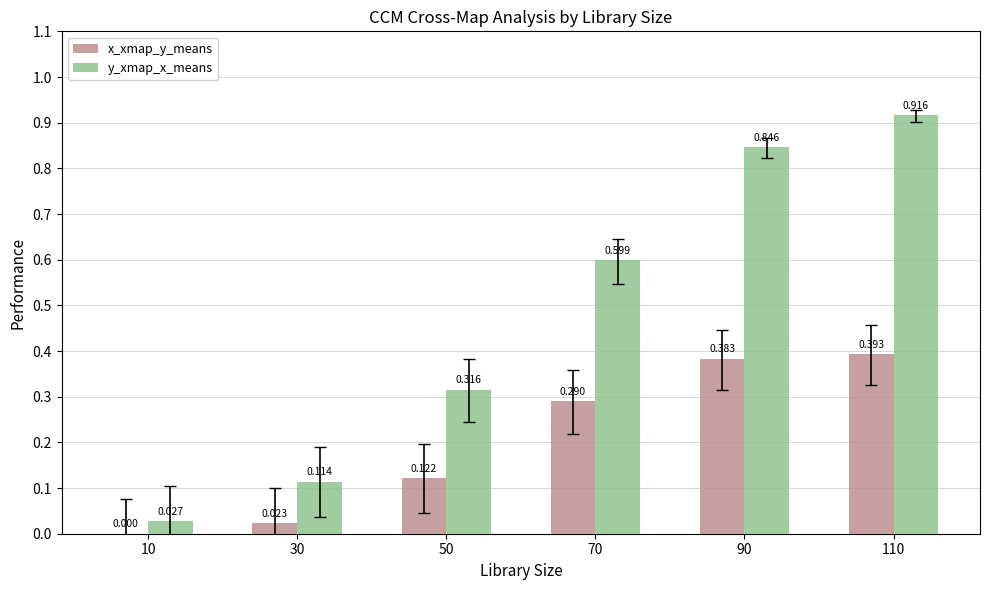

How many groups of bars are there?

6